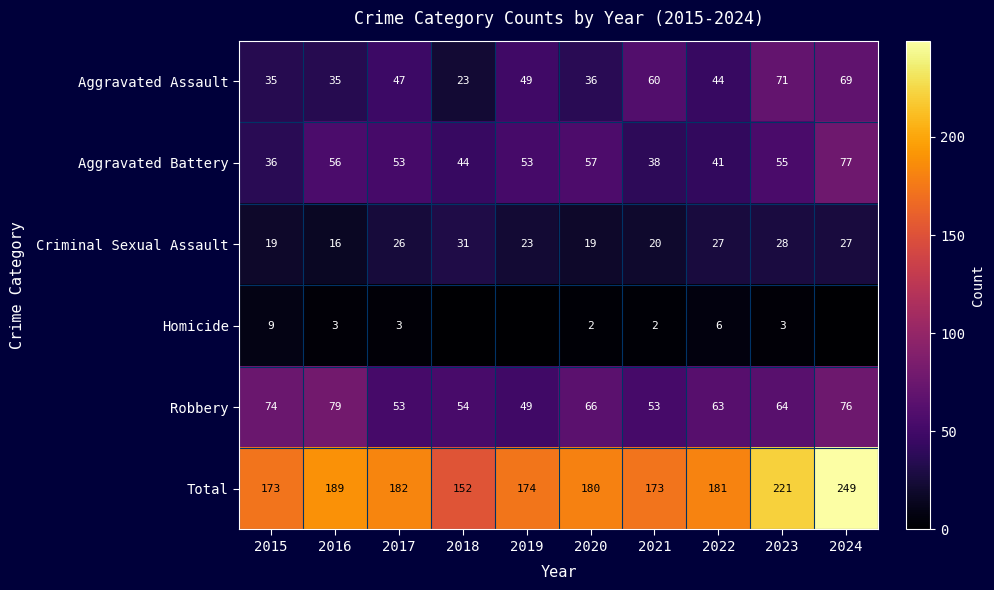

What is the spread (max minus min) of values at 2023?

218